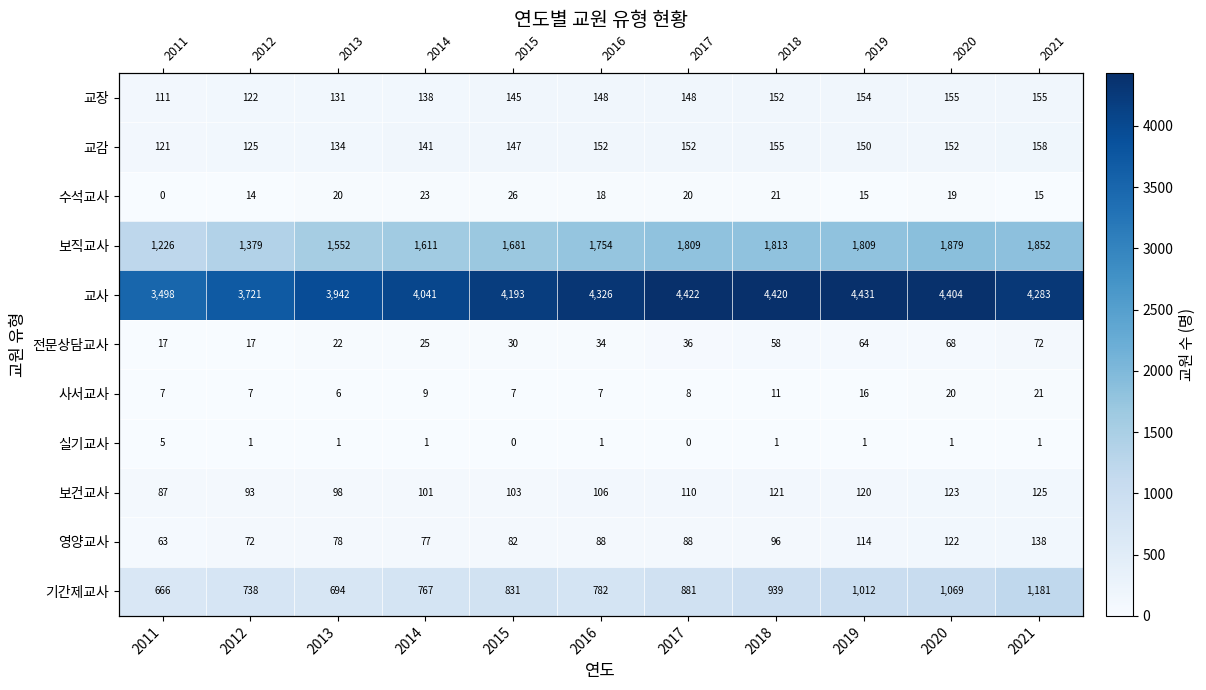

True or false: 수석교사 has a value of 23 at 2014.

True